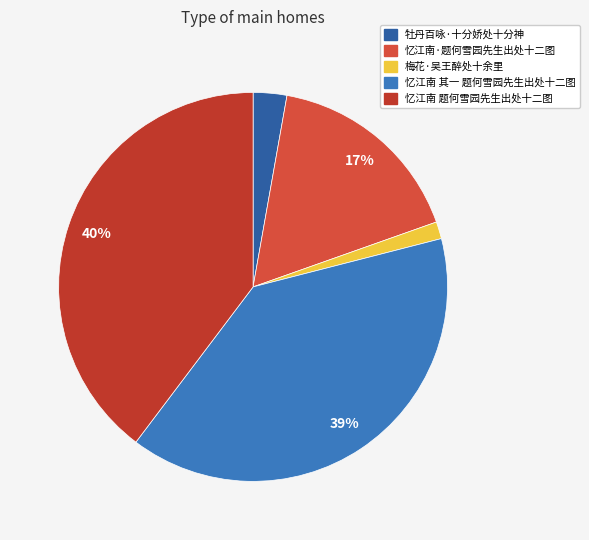

To the nearest percent, what is the combined percentage of 忆江南·题何雪园先生出处十二图 and 忆江南 题何雪园先生出处十二图?

57%